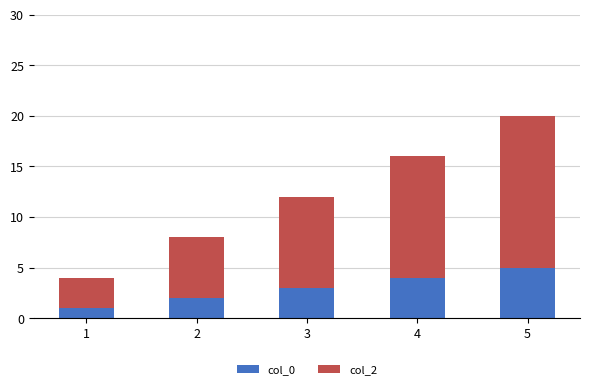

Where is col_0 nearest to the value 3?

3